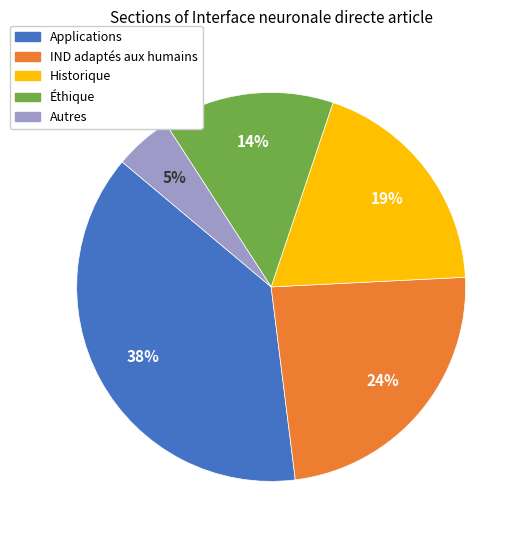

Is the sum of IND adaptés aux humains and Autres greater than half?

No